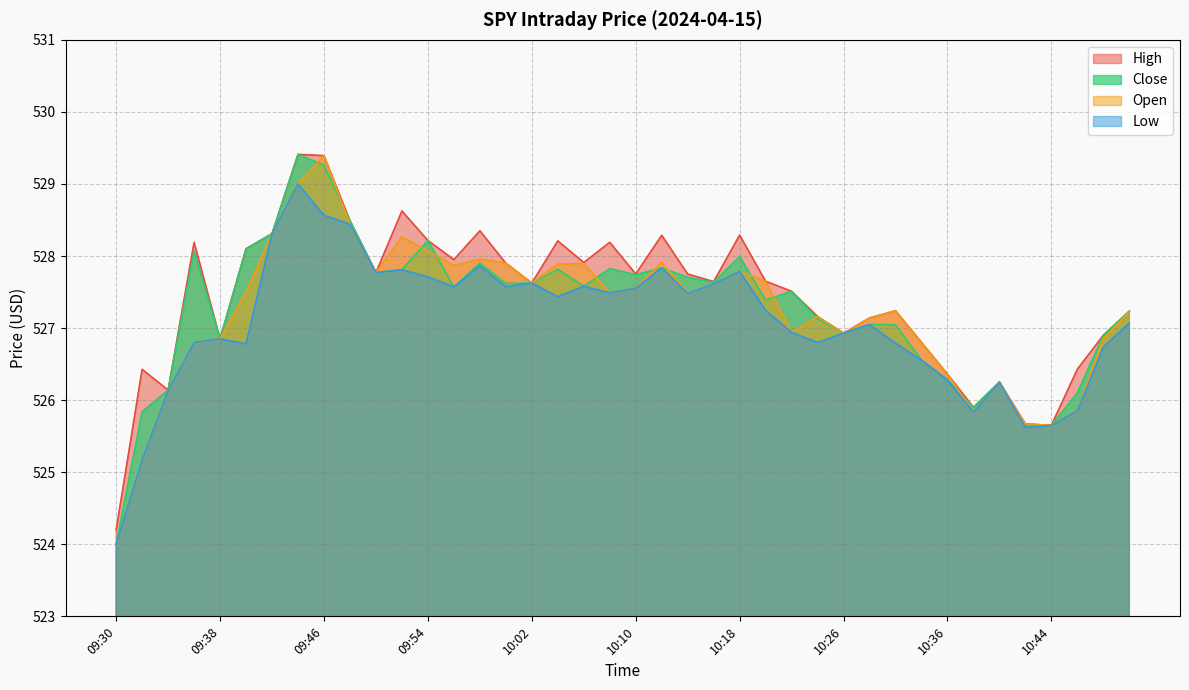

Reading left to right, transcribe all the data shown in this chart.

High: 09:30=524.2	09:32=526.4	09:34=526.1	09:36=528.2	09:38=526.8	09:40=528.1	09:42=528.3	09:44=529.4	09:46=529.4	09:48=528.5	09:50=527.8	09:52=528.6	09:54=528.2	09:56=528.0	09:58=528.3	10:00=527.9	10:02=527.6	10:04=528.2	10:06=527.9	10:08=528.2	10:10=527.8	10:12=528.3	10:14=527.8	10:16=527.6	10:18=528.3	10:20=527.7	10:22=527.5	10:24=527.2	10:26=526.9	10:28=527.1	10:32=527.2	10:34=526.8	10:36=526.4	10:38=525.9	10:40=526.2	10:42=525.7	10:44=525.7	10:46=526.4	10:50=526.9	10:56=527.2
Low: 09:30=524.0	09:32=525.2	09:34=526.1	09:36=526.8	09:38=526.8	09:40=526.8	09:42=528.3	09:44=529.0	09:46=528.6	09:48=528.4	09:50=527.8	09:52=527.8	09:54=527.7	09:56=527.6	09:58=527.9	10:00=527.6	10:02=527.6	10:04=527.4	10:06=527.6	10:08=527.5	10:10=527.5	10:12=527.8	10:14=527.5	10:16=527.6	10:18=527.8	10:20=527.2	10:22=526.9	10:24=526.8	10:26=526.9	10:28=527.0	10:32=526.8	10:34=526.6	10:36=526.3	10:38=525.8	10:40=526.2	10:42=525.6	10:44=525.7	10:46=525.8	10:50=526.7	10:56=527.1
Close: 09:30=524.0	09:32=525.8	09:34=526.1	09:36=528.1	09:38=526.8	09:40=528.1	09:42=528.3	09:44=529.4	09:46=529.3	09:48=528.5	09:50=527.8	09:52=527.8	09:54=528.2	09:56=527.6	09:58=527.9	10:00=527.6	10:02=527.6	10:04=527.8	10:06=527.6	10:08=527.8	10:10=527.7	10:12=527.8	10:14=527.7	10:16=527.6	10:18=528.0	10:20=527.4	10:22=527.5	10:24=527.1	10:26=526.9	10:28=527.0	10:32=527.0	10:34=526.6	10:36=526.3	10:38=525.9	10:40=526.2	10:42=525.6	10:44=525.7	10:46=526.1	10:50=526.9	10:56=527.2
Open: 09:30=524.0	09:32=525.2	09:34=526.1	09:36=526.8	09:38=526.8	09:40=527.5	09:42=528.3	09:44=529.0	09:46=529.4	09:48=528.4	09:50=527.8	09:52=528.3	09:54=528.1	09:56=527.9	09:58=528.0	10:00=527.9	10:02=527.6	10:04=527.9	10:06=527.9	10:08=527.5	10:10=527.5	10:12=527.9	10:14=527.5	10:16=527.6	10:18=527.8	10:20=527.7	10:22=526.9	10:24=527.2	10:26=526.9	10:28=527.1	10:32=527.2	10:34=526.8	10:36=526.4	10:38=525.8	10:40=526.2	10:42=525.7	10:44=525.7	10:46=525.8	10:50=526.9	10:56=527.2